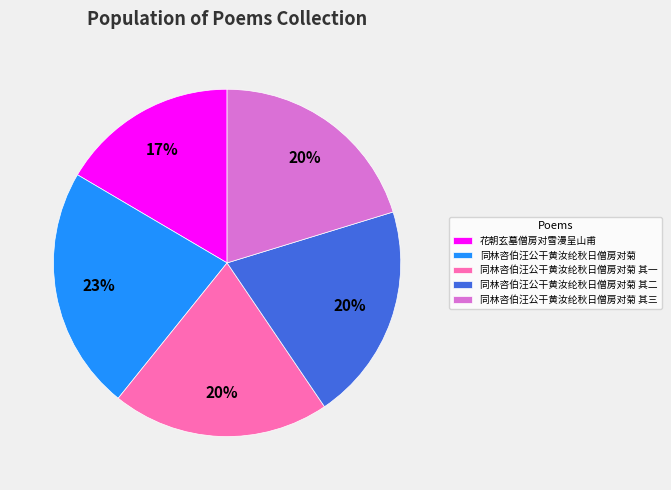

Between 同林咨伯汪公干黄汝纶秋日僧房对菊 其一 and 同林咨伯汪公干黄汝纶秋日僧房对菊, which is larger?

同林咨伯汪公干黄汝纶秋日僧房对菊